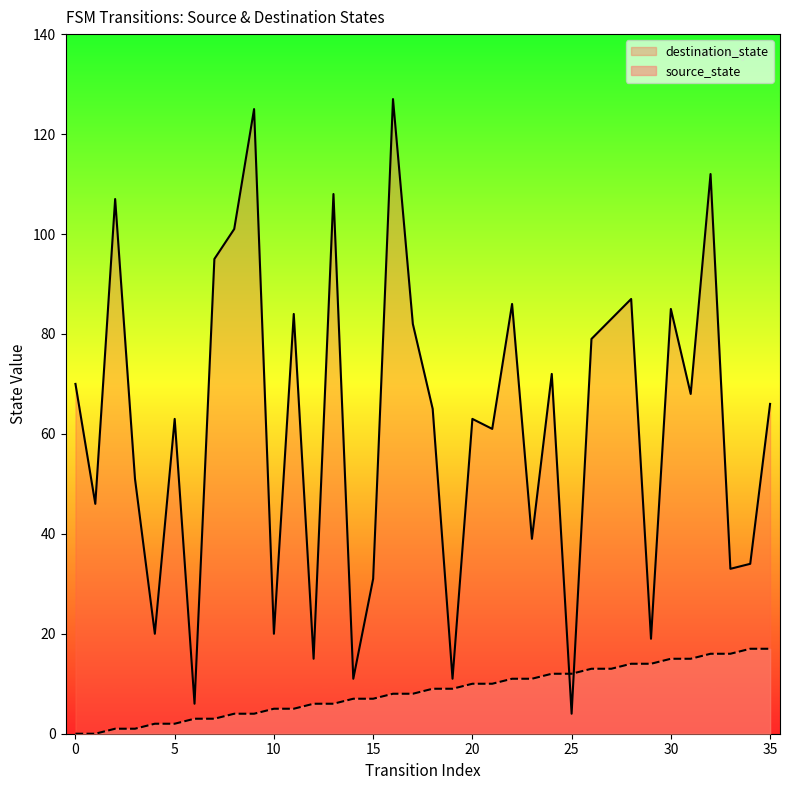

List the series in order of their overall mean, lowest first.

source_state, destination_state